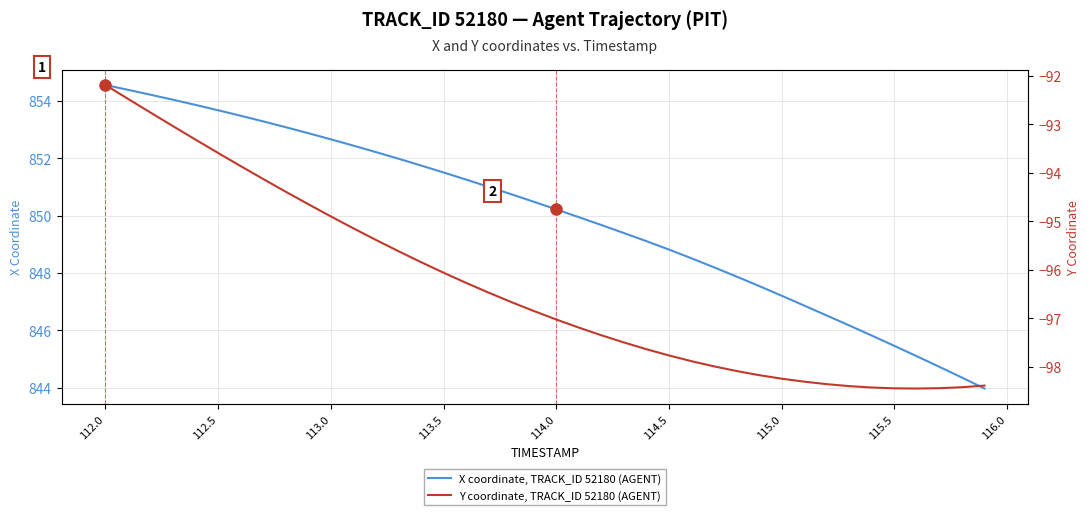

Which series has the widest spread of values?

X coordinate, TRACK_ID 52180 (AGENT)